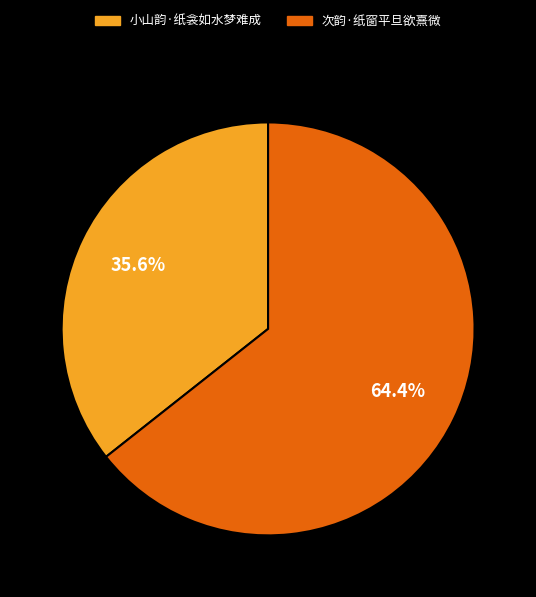

What is the ratio of the value at 小山韵·纸衾如水梦难成 to the value at 次韵·纸窗平旦欲熹微?

0.6